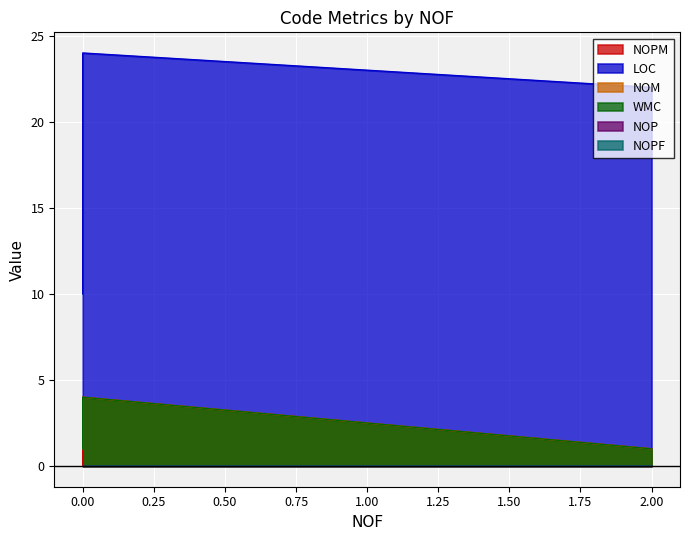

How many NOPM values are between 0 and 4?

3